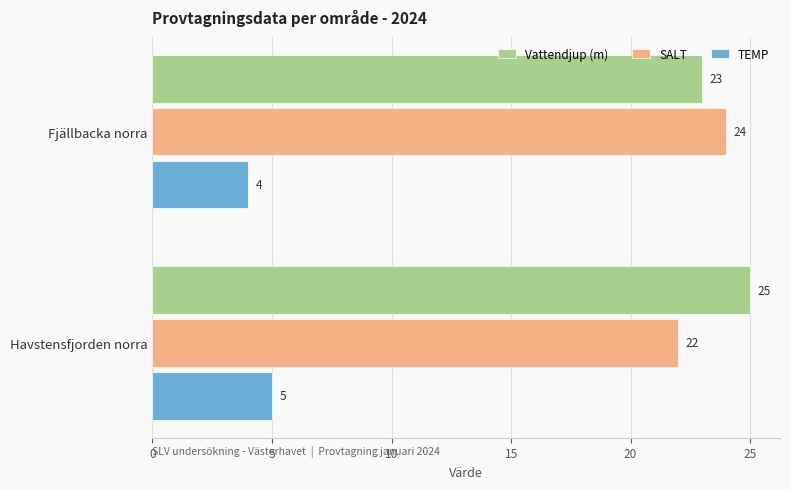

The value of SALT at Fjällbacka norra is 24. True or false?

True